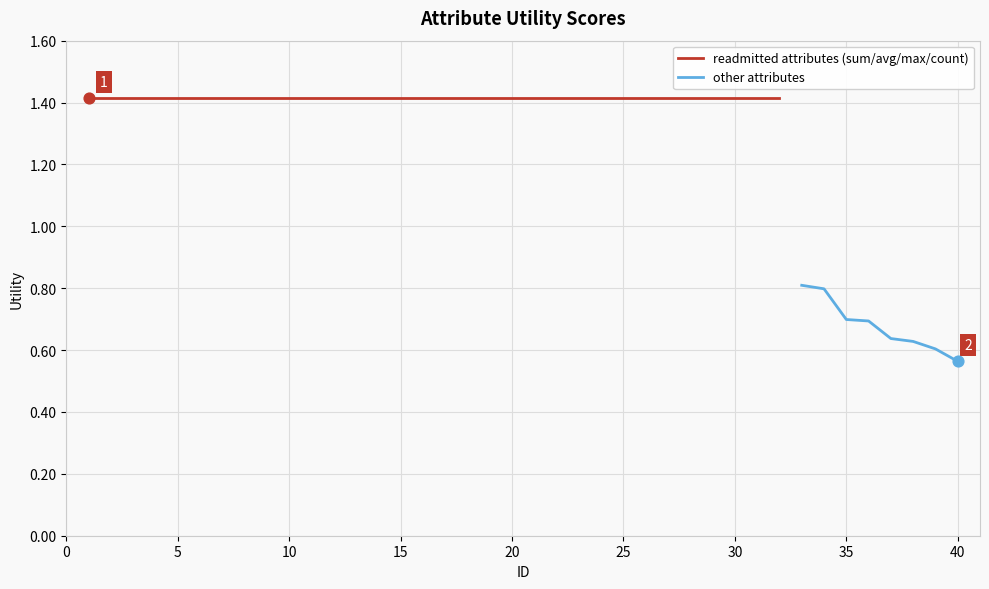

Which has a higher value, 25 or 11?

25